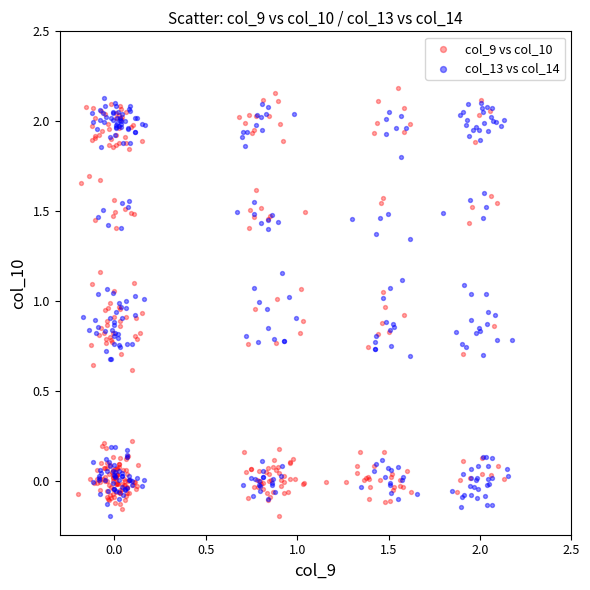

Which series has the largest Y range (max minus min)?

col_9 vs col_10